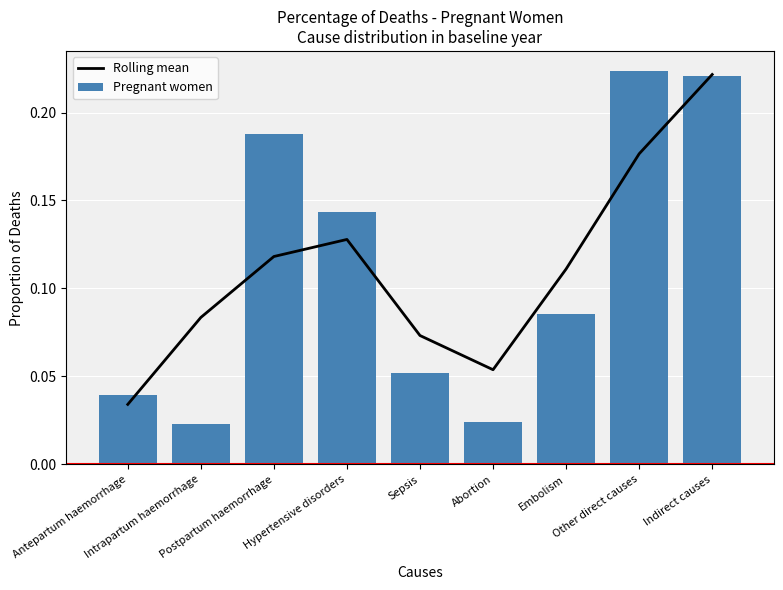

Reading left to right, extract all data points from this chart.

Rolling mean: 0.0	0.1	0.1	0.1	0.1	0.1	0.1	0.2	0.2
Pregnant women: 0.0	0.0	0.2	0.1	0.1	0.0	0.1	0.2	0.2